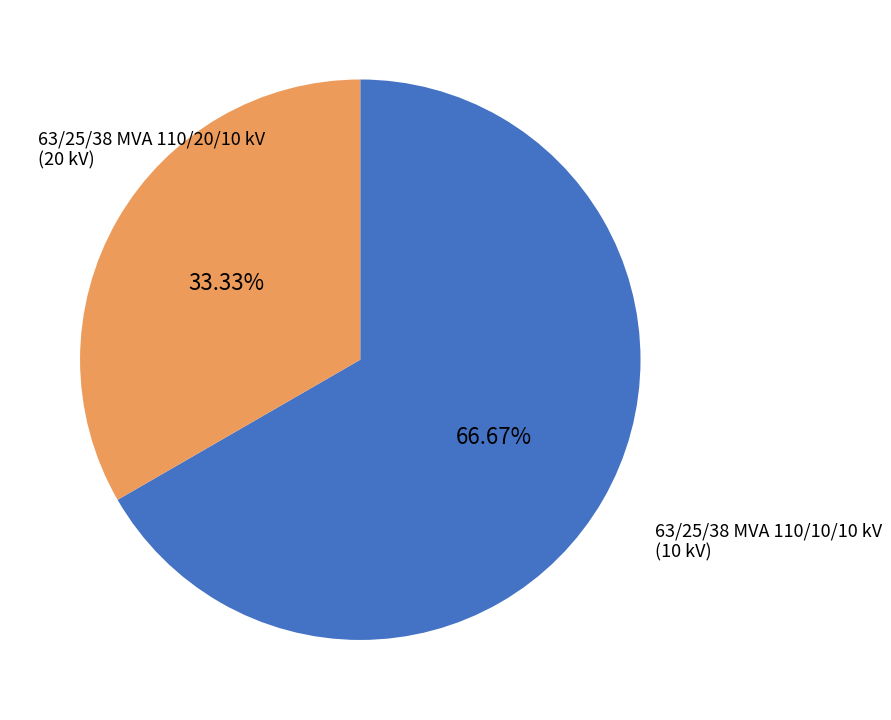

Is there any slice that represents more than half of the pie?

Yes